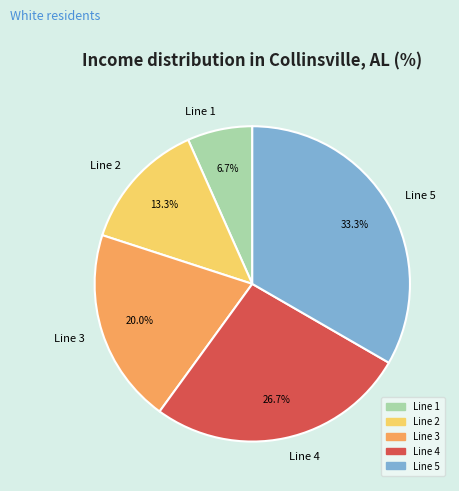

Combined, do Line 4 and Line 2 account for over 50%?

No